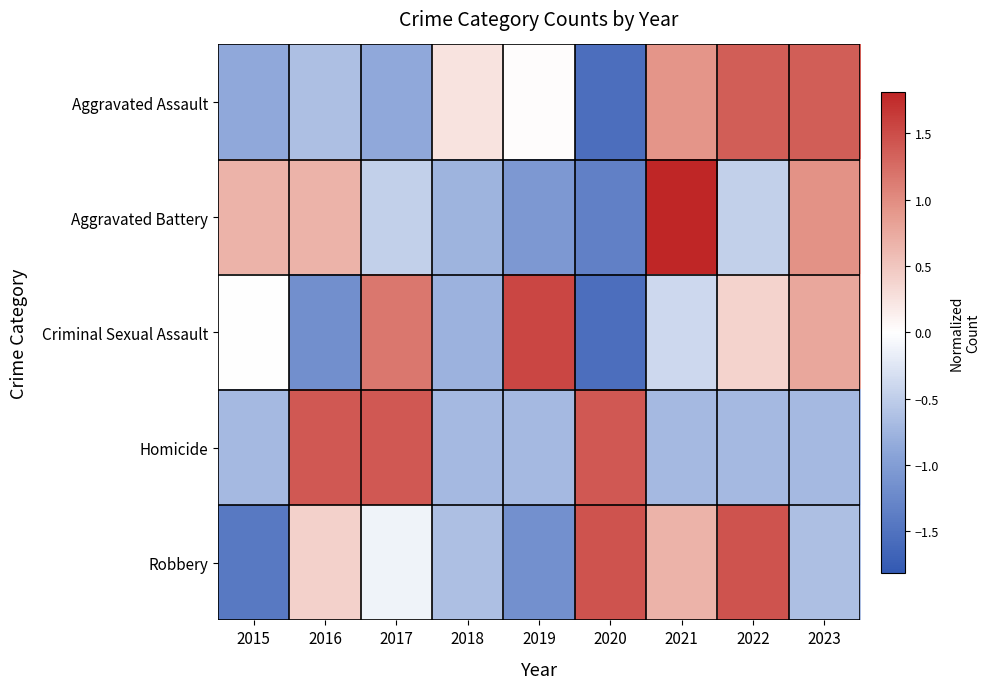

At how many categories does at least one series exceed 1?

7